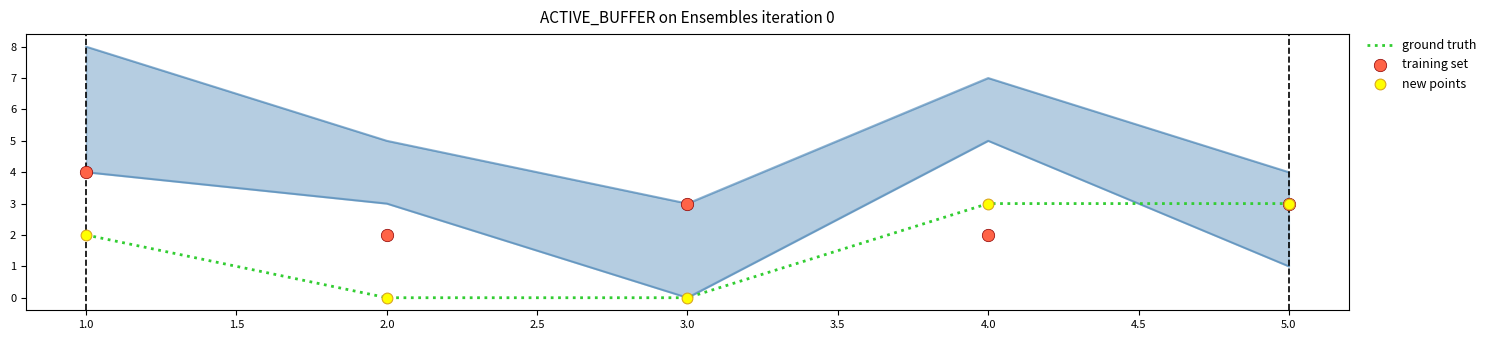

What are all the series names shown in the legend?

ground truth, training set, new points